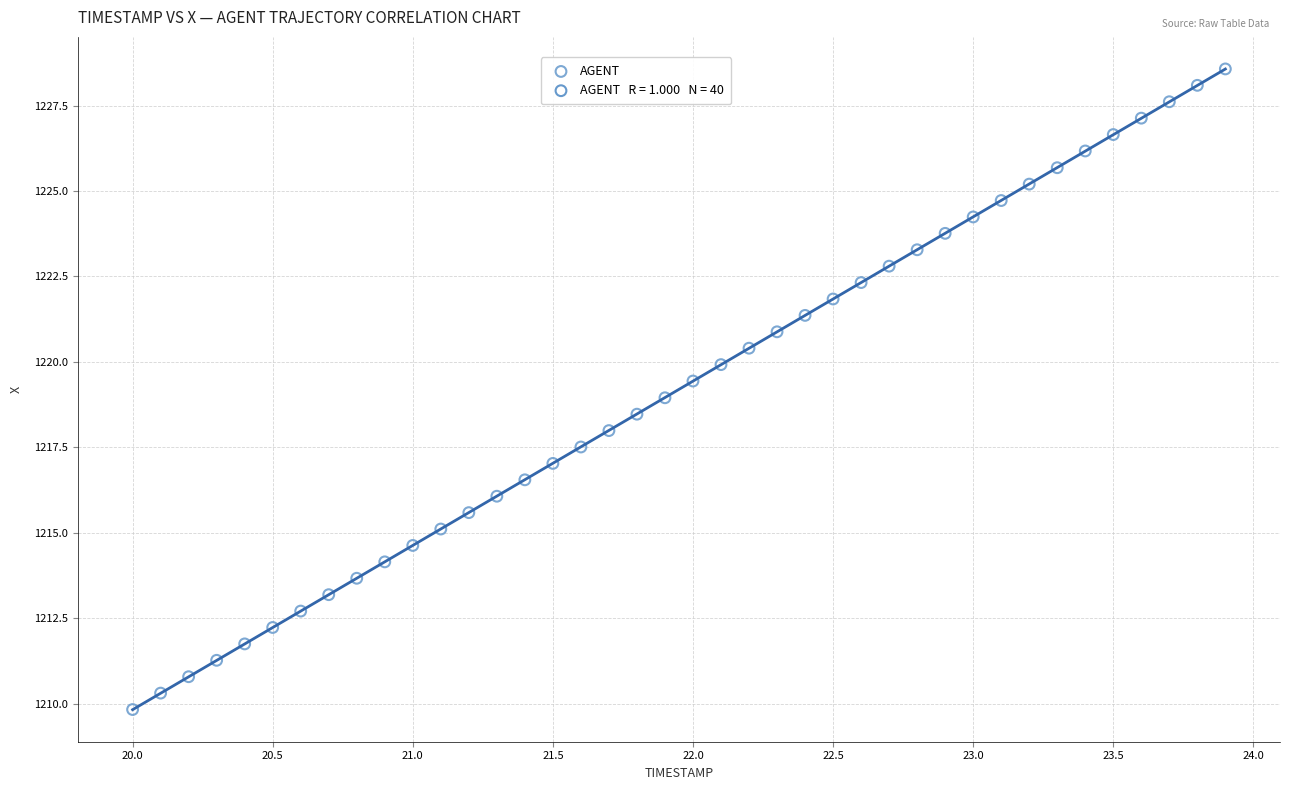

What is the range of X values (max minus min)?

3.9